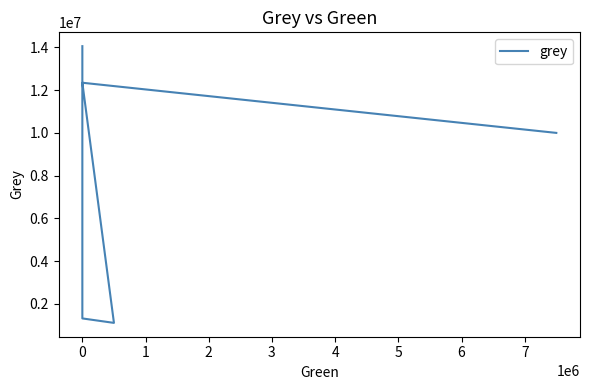

What is the change in value from −1 to 1?

-12730494.8